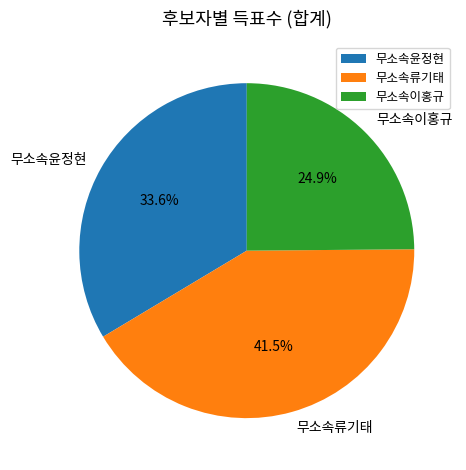

What percentage is the 무소속이홍규 slice, to the nearest percent?

25%